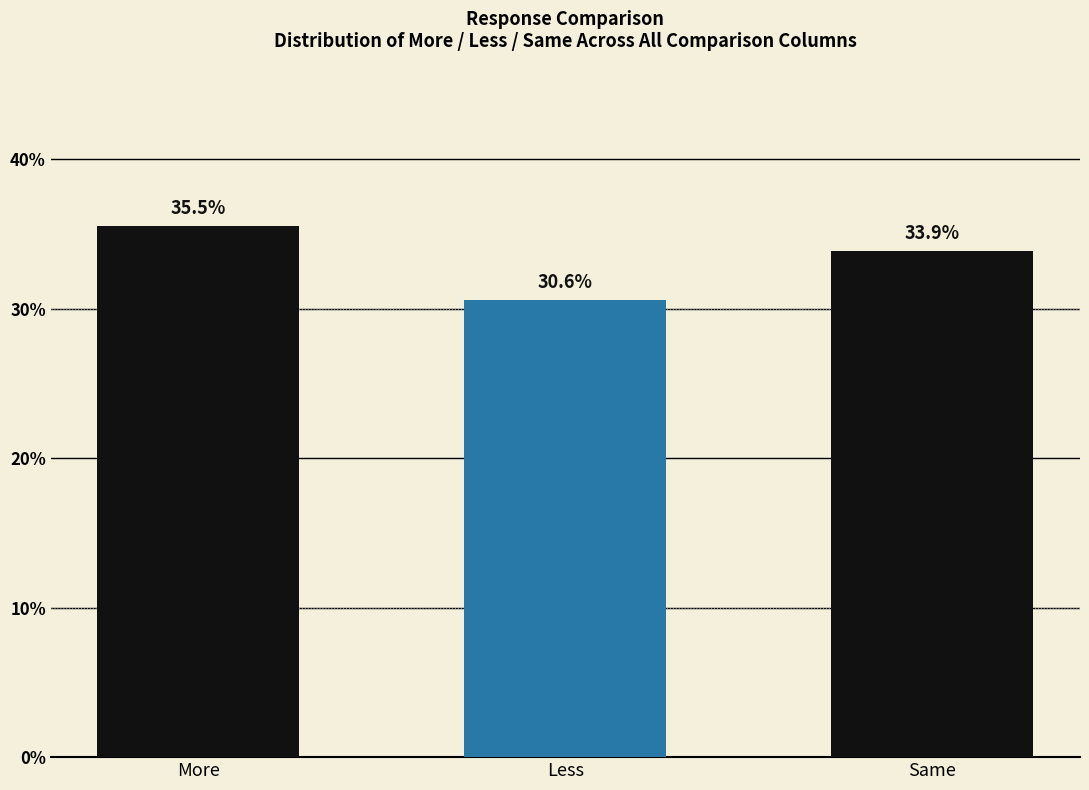

Reading left to right, what are all the values shown in this chart?

35.5	30.6	33.9